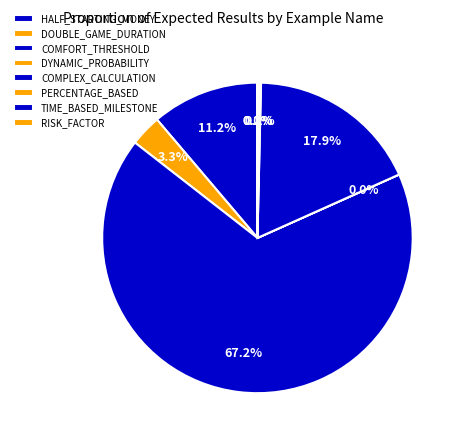

Is the sum of COMFORT_THRESHOLD and HALF_STARTING_MONEY greater than half?

Yes